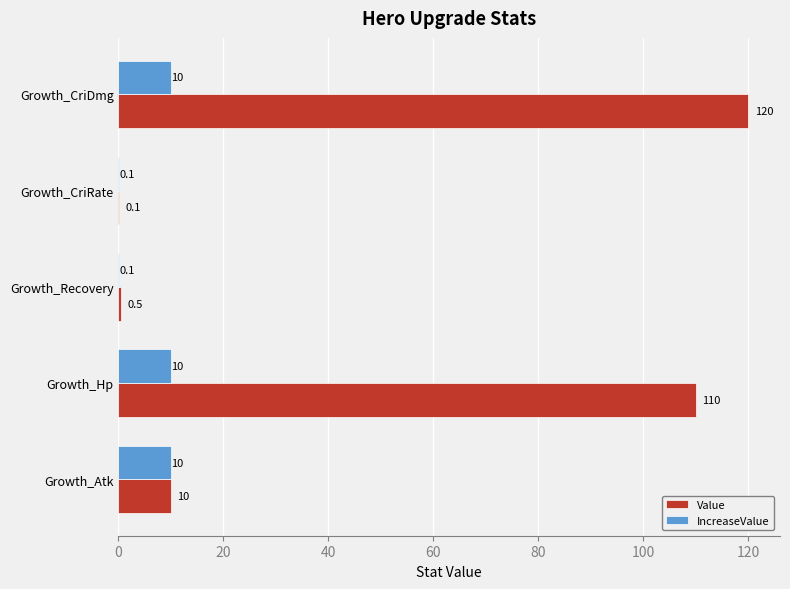

Read the Value value at Growth_CriDmg.

120.0